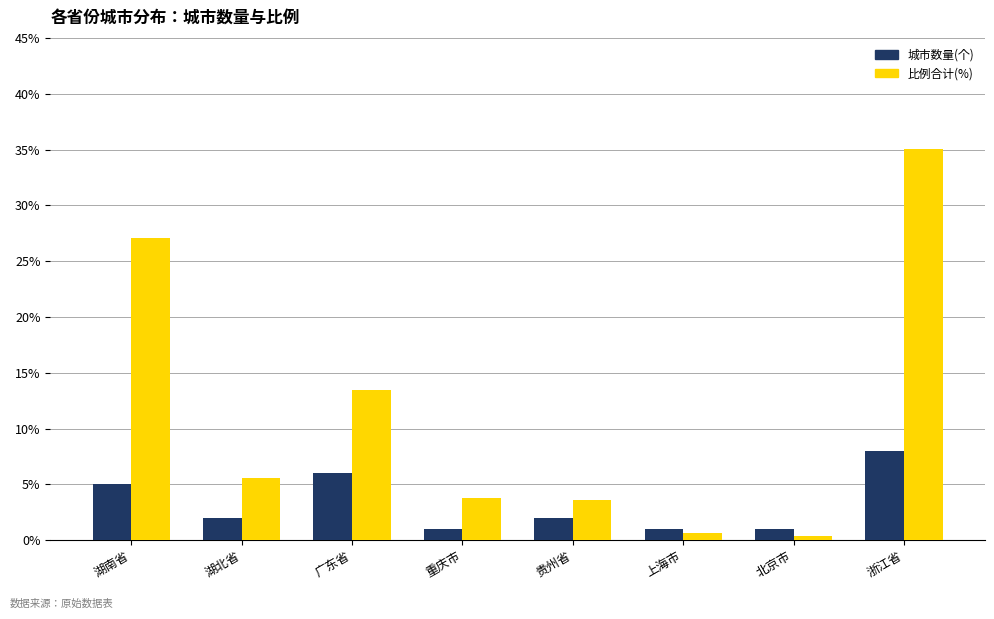

Count the number of categories in the chart.

8